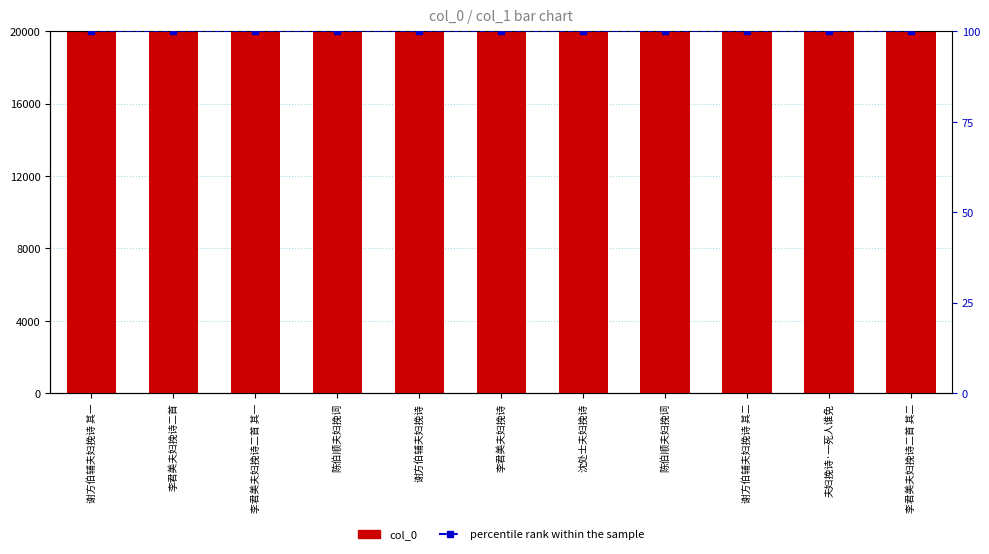

Between 谢方伯辅夫妇挽诗 and 陈伯顺夫妇挽词, which is larger?

陈伯顺夫妇挽词